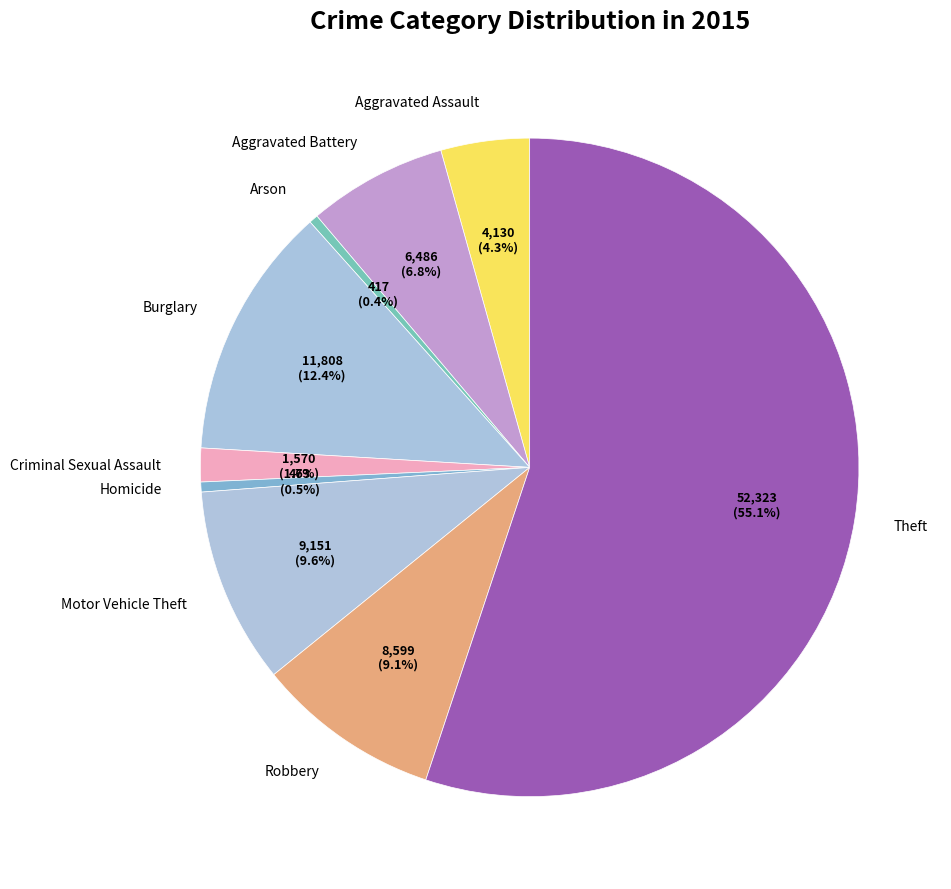

Does any single category account for the majority?

Yes